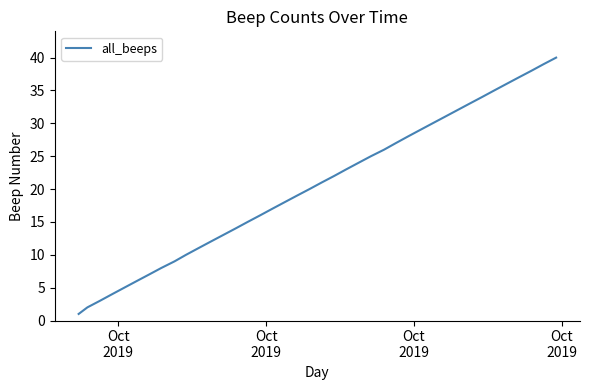

Reading left to right, extract all data points from this chart.

1	2	3	4	5	6	7	8	9	10	11	12	13	14	15	16	17	18	19	20	21	22	23	24	25	26	27	28	29	30	31	32	33	34	35	36	37	38	39	40